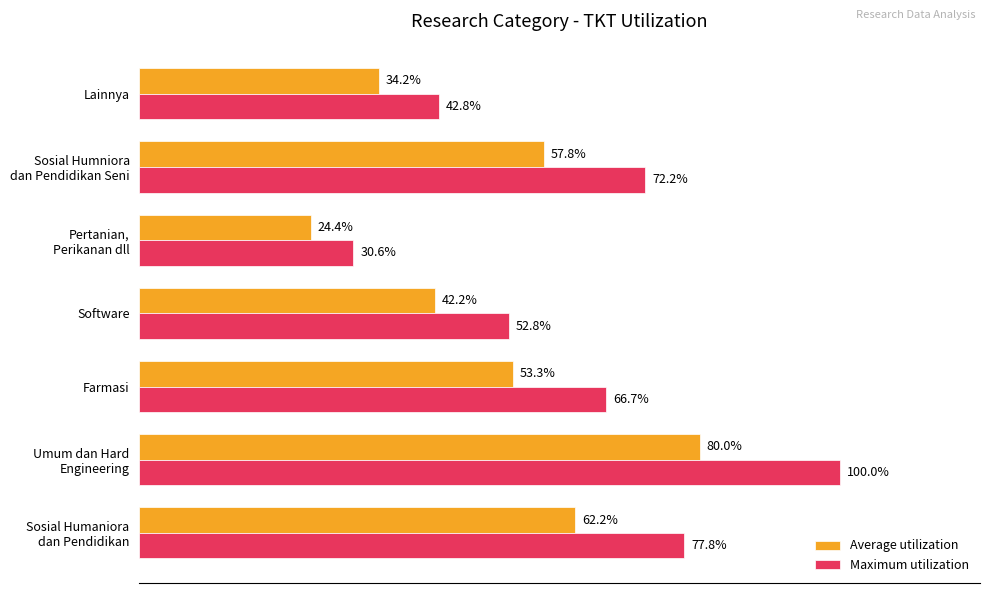

Rank the categories by Maximum utilization value from highest to lowest.

Umum dan Hard
Engineering, Sosial Humaniora
dan Pendidikan, Sosial Humniora
dan Pendidikan Seni, Farmasi, Software, Lainnya, Pertanian,
Perikanan dll